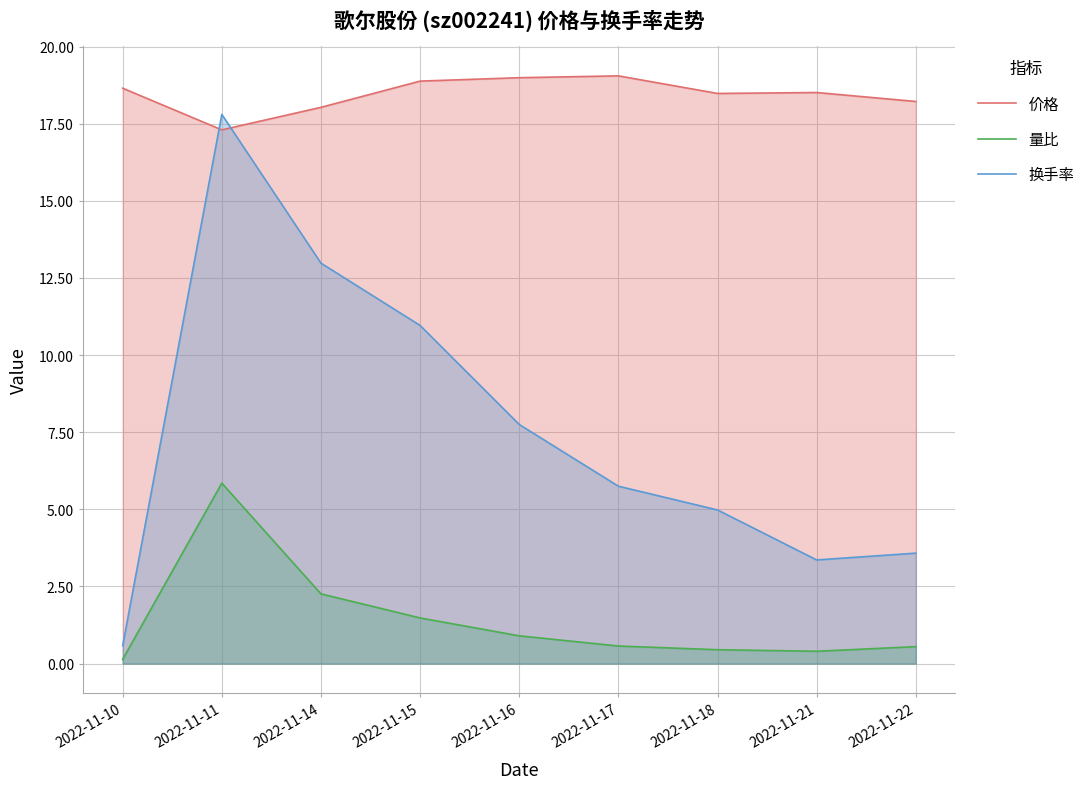

Rank the categories by 量比 value from highest to lowest.

2022-11-11, 2022-11-14, 2022-11-15, 2022-11-16, 2022-11-17, 2022-11-22, 2022-11-18, 2022-11-21, 2022-11-10